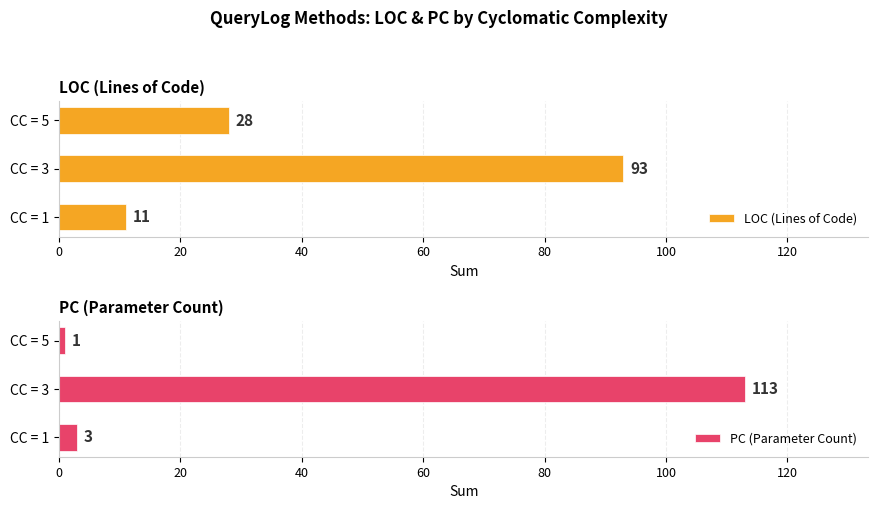

Rank the series by their average value, from highest to lowest.

LOC (Lines of Code), PC (Parameter Count)